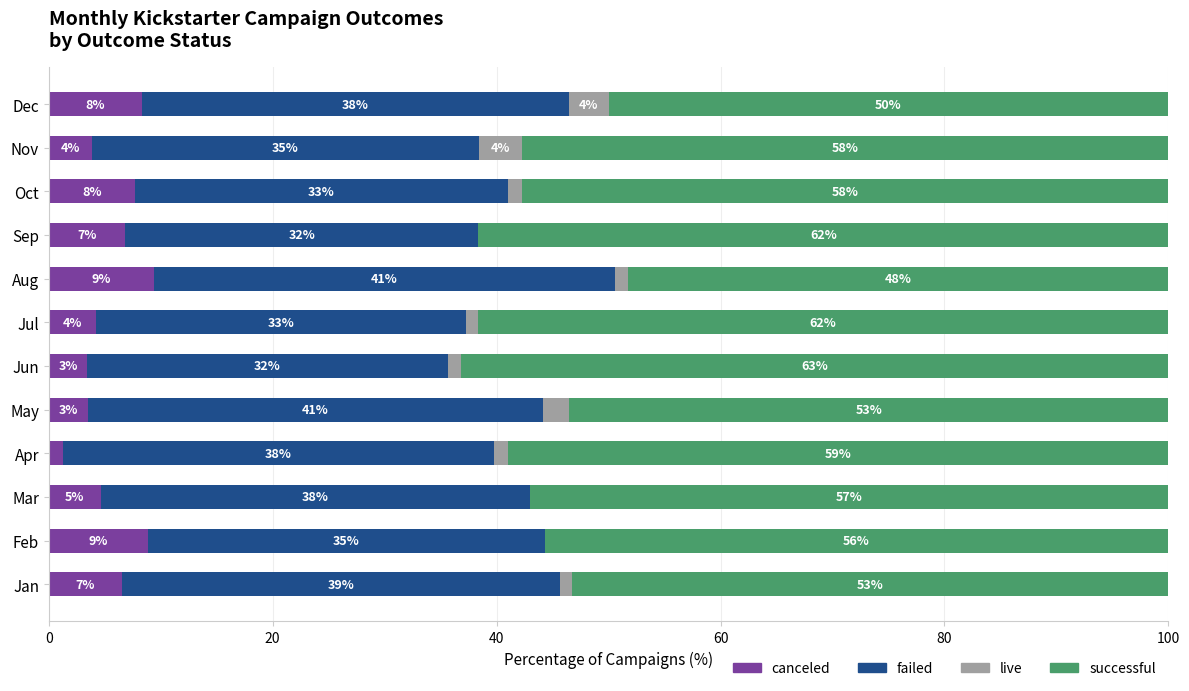

What are all the series names shown in the legend?

canceled, failed, live, successful